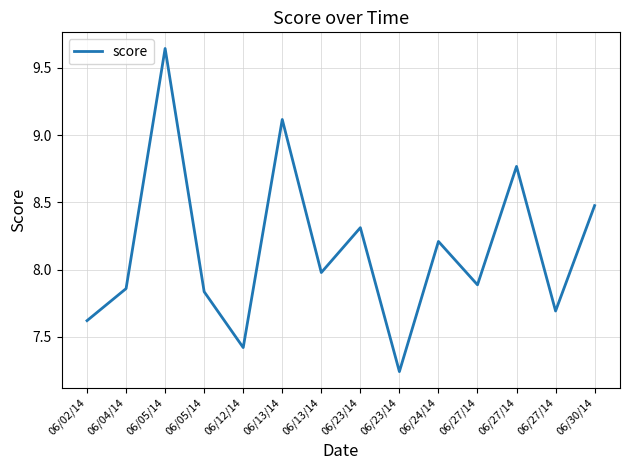

What is the average value?

8.1